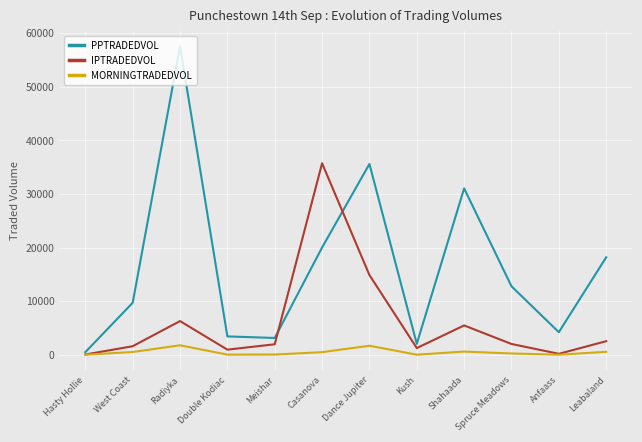

Is this an area chart (filled region under the line)?

No